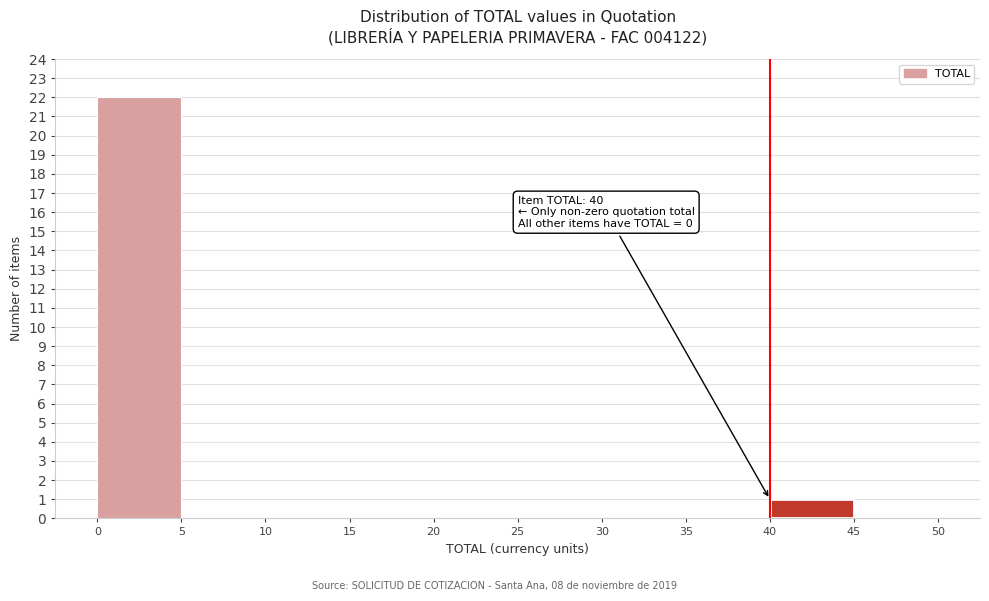

Over which range of the x-axis is the bar tallest?

0 to 5